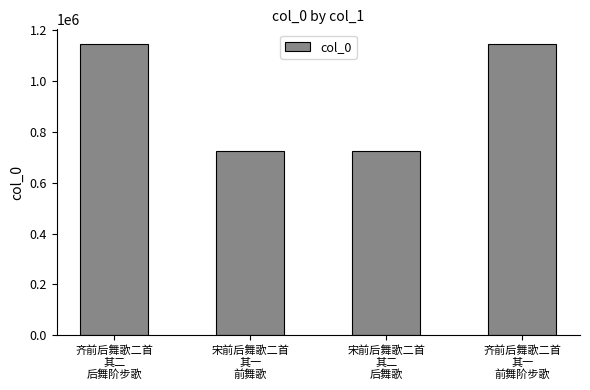

Is it true that the value at 齐前后舞歌二首
其二
后舞阶步歌 is 1145052?

True